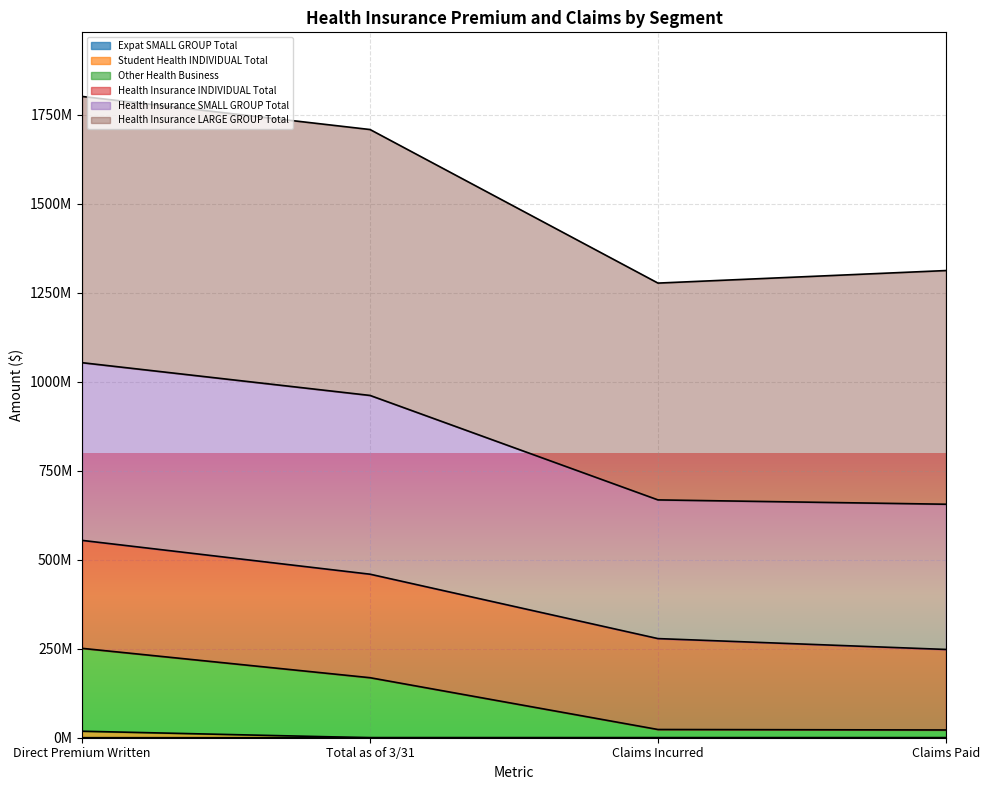

The Expat SMALL GROUP Total series shows 14353.8 at Claims Paid. True or false?

False